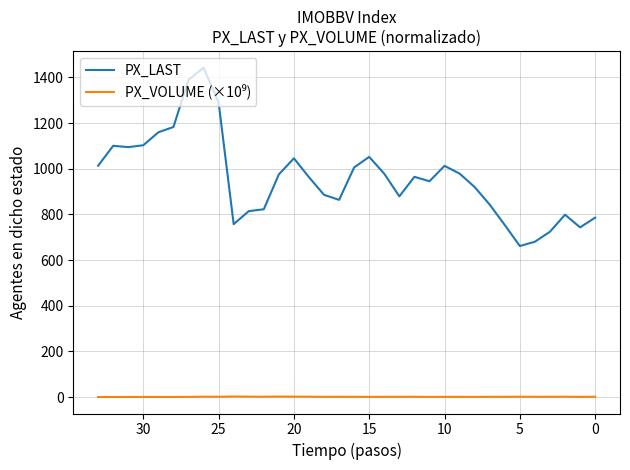

How many interior local valleys does the PX_VOLUME (×10⁹) series have?

9